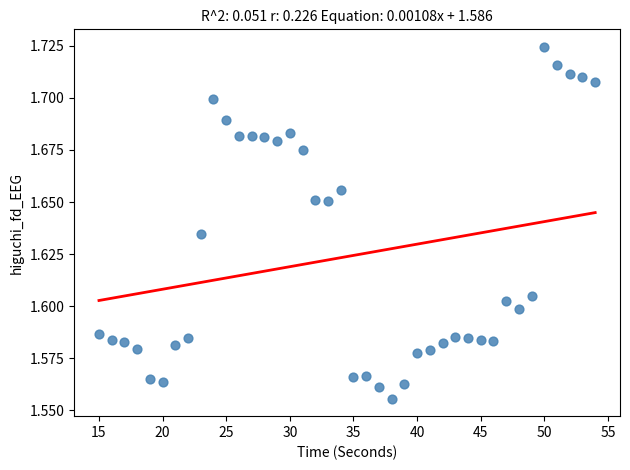

What is the range of X values (max minus min)?

39.0